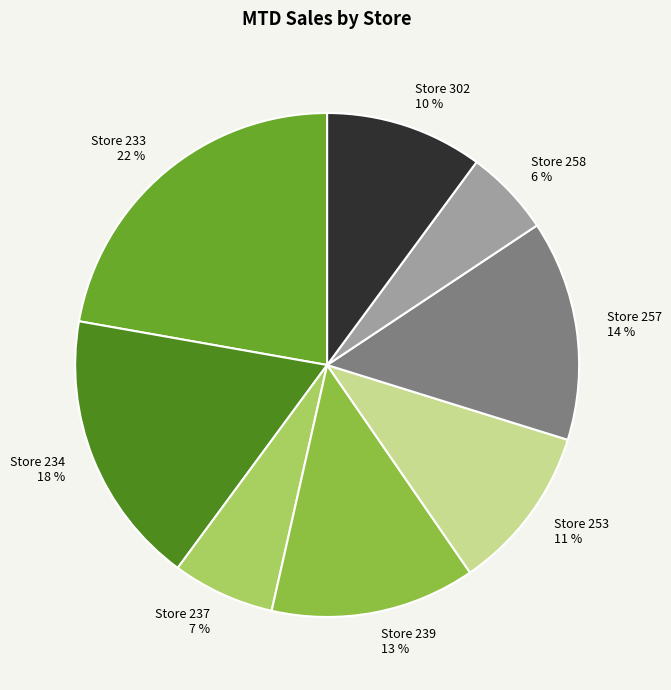

How many slices are in this pie chart?

8